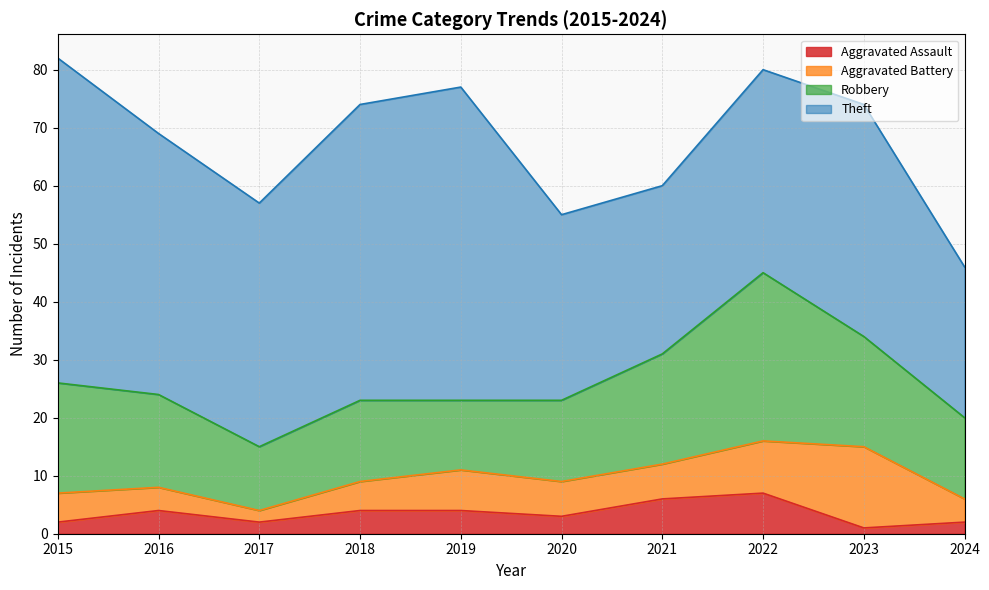

True or false: Theft and Robbery intersect in this chart.

False